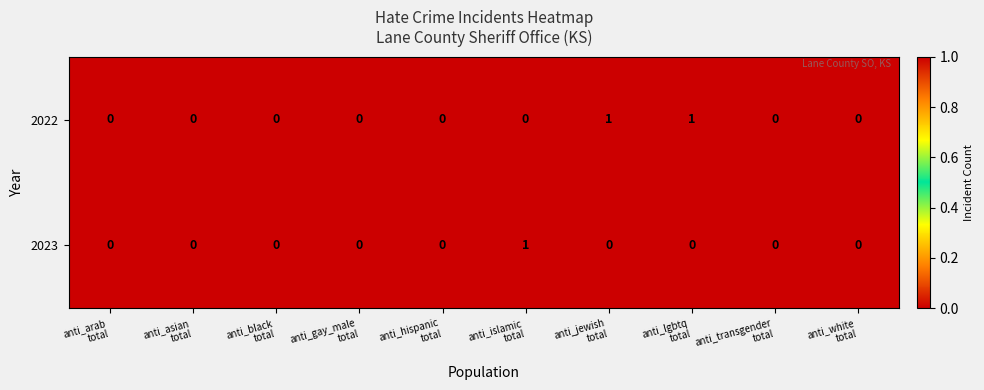

List the series in order of their overall mean, lowest first.

2023, 2022